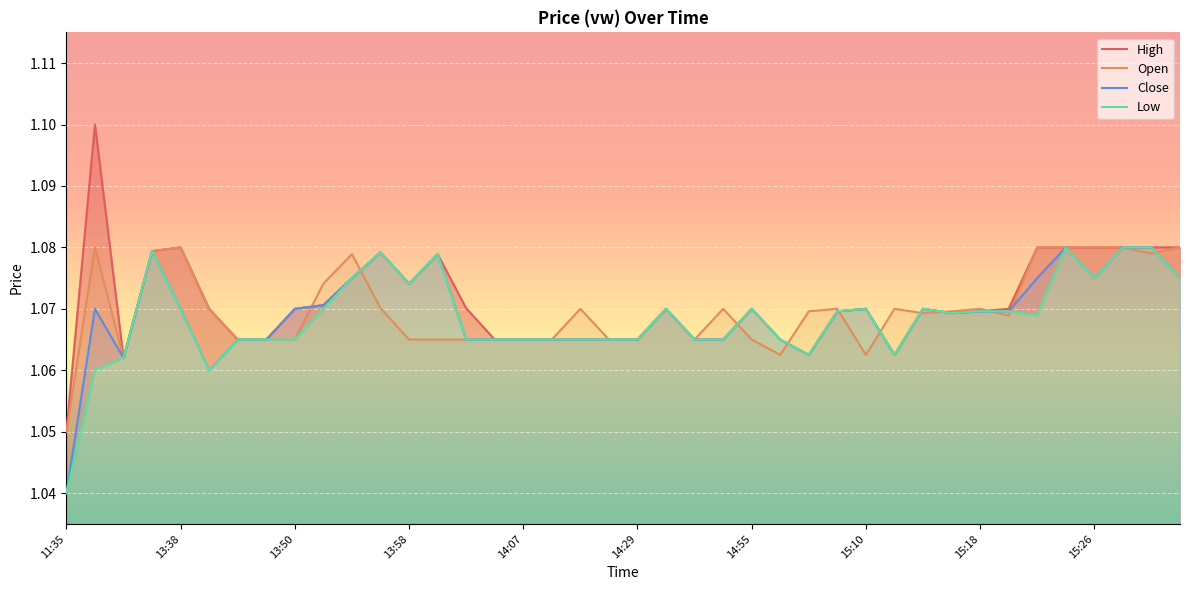

At which label is Close closest to 1?

11:35